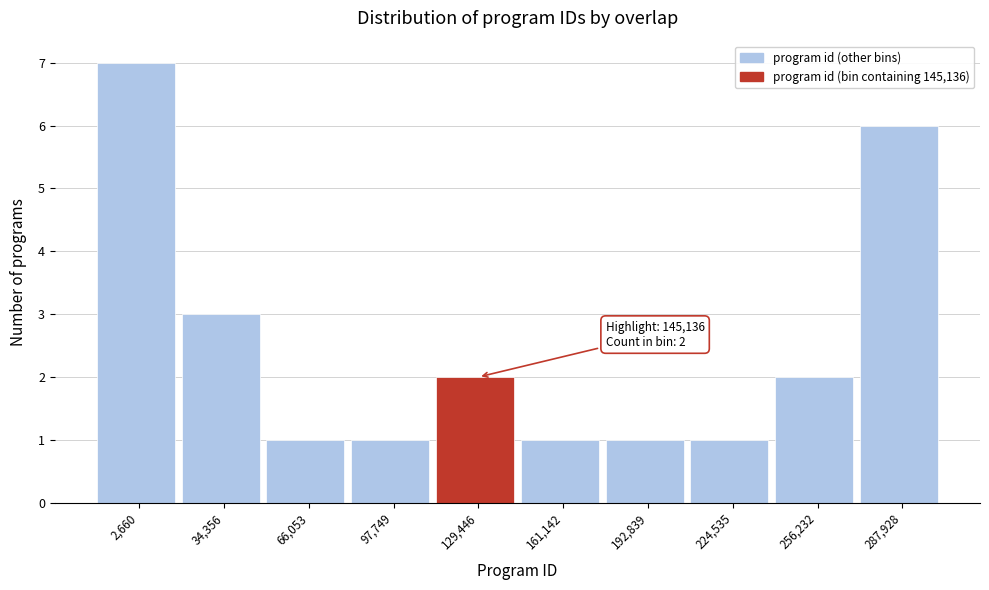

Reading left to right, what are all the values shown in this chart?

7	3	1	1	2	1	1	1	2	6